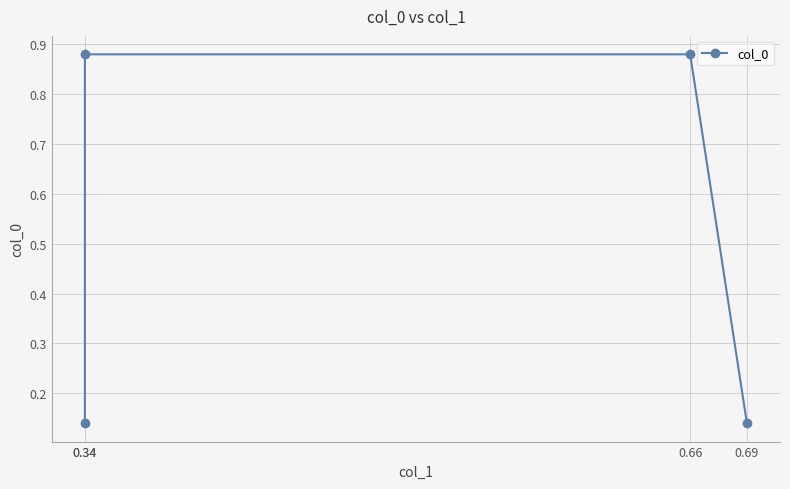

What is the difference between the maximum and minimum values?

0.7